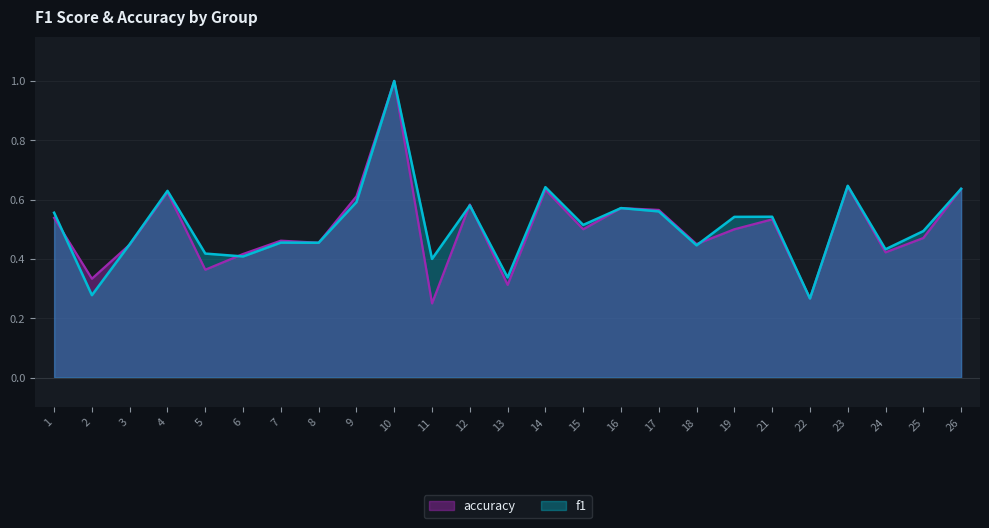

The value of f1 at 22 is 0.3. True or false?

True